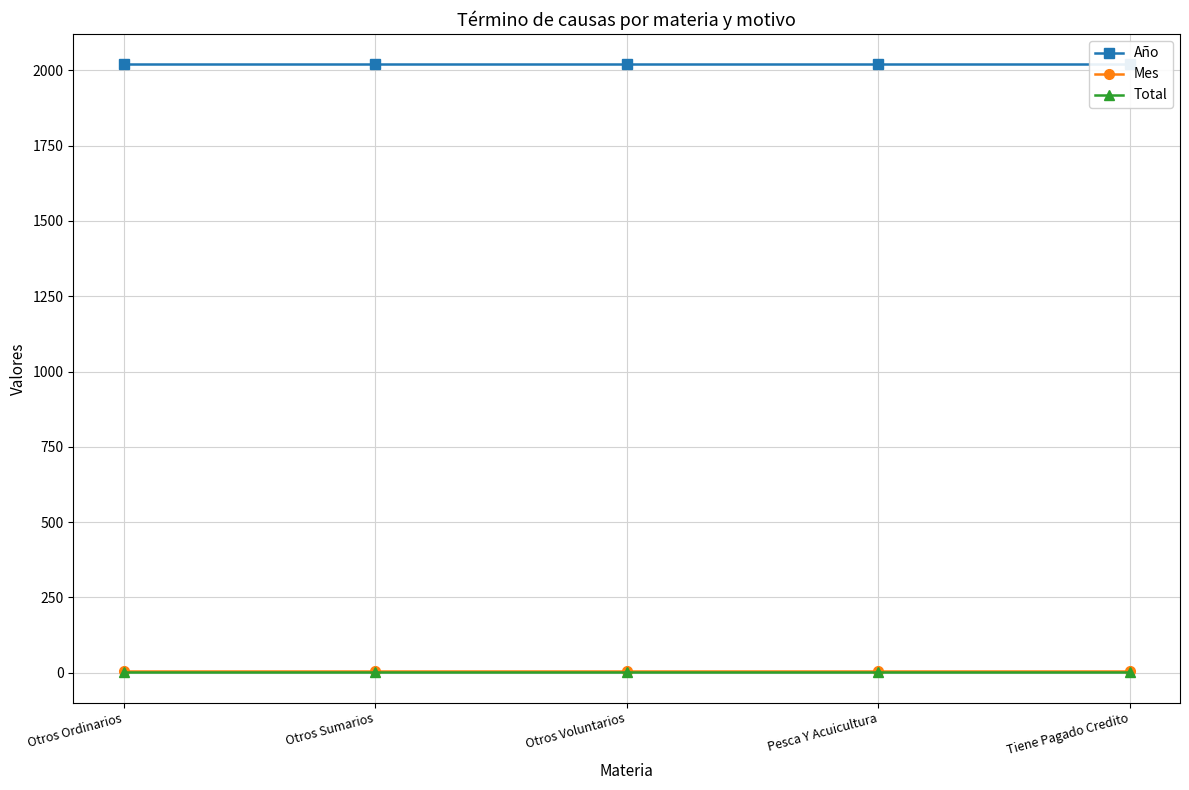

The value of Mes at Otros Ordinarios is 4. True or false?

True